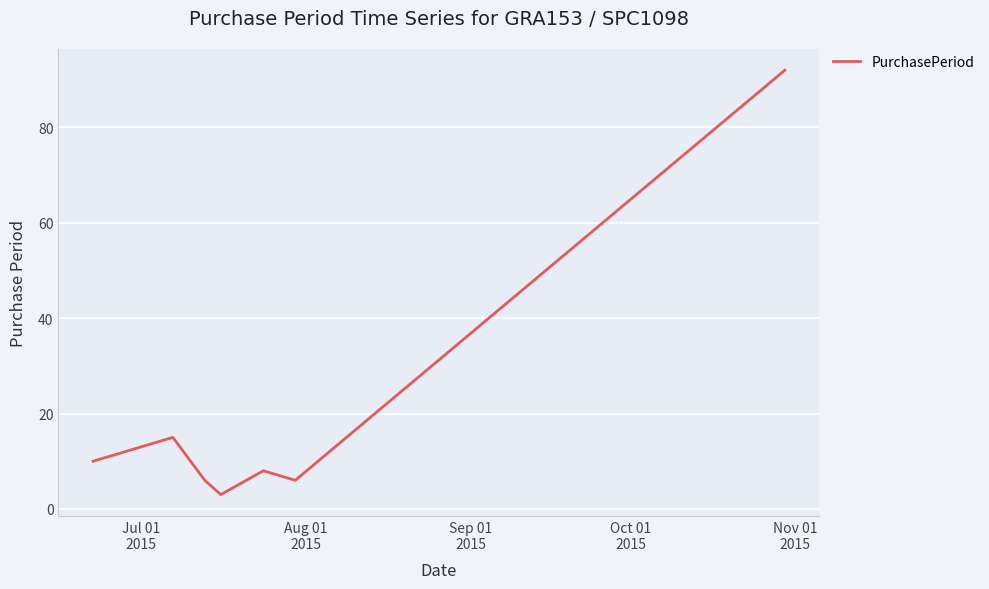

How many series are shown in this chart?

1